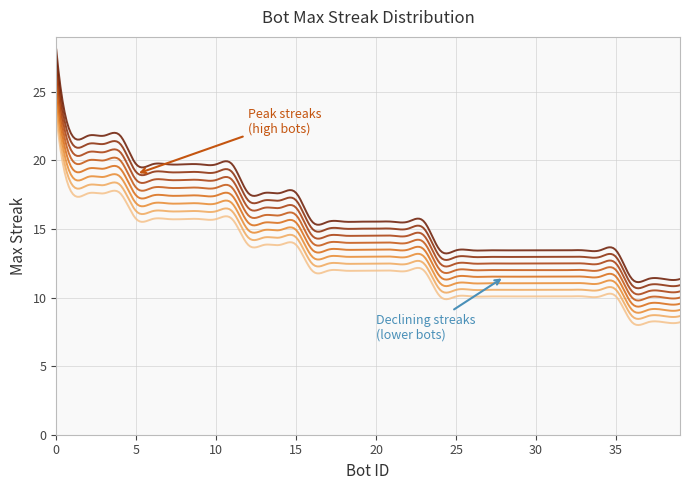

How many distinct data groups are displayed?

8